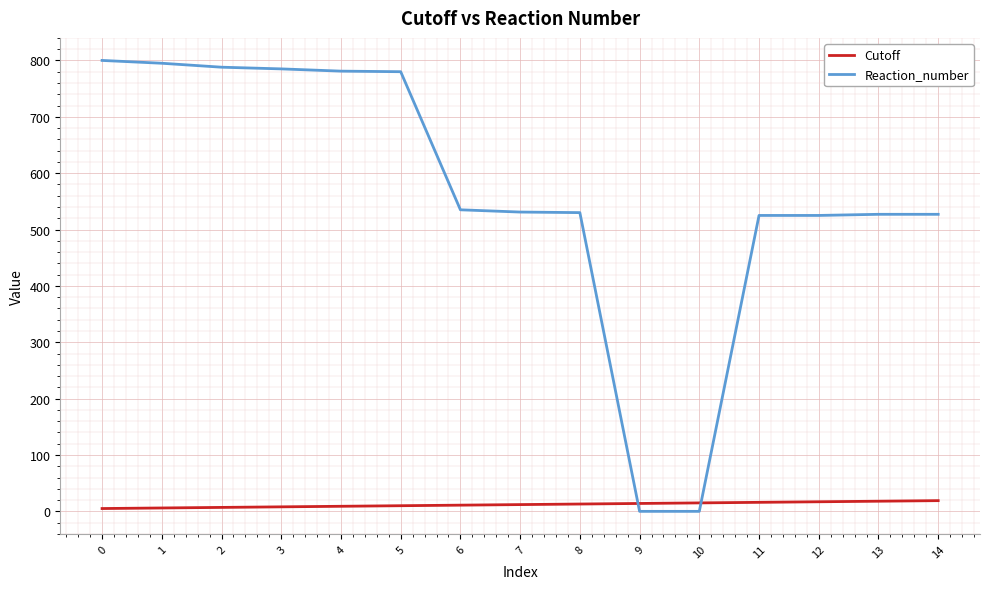

Which series has the widest spread of values?

Reaction_number